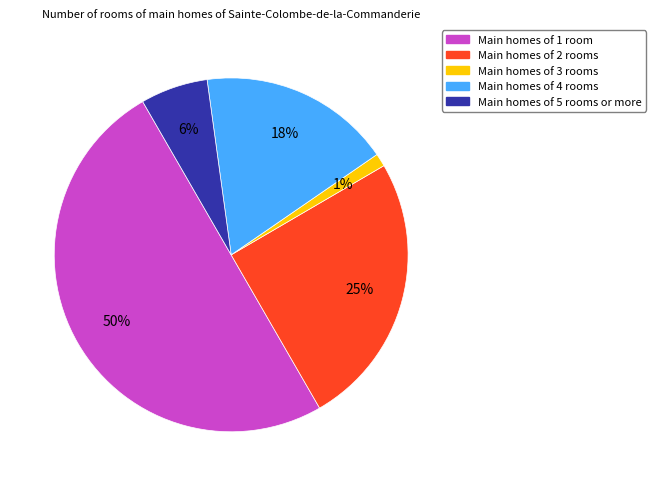

To the nearest percent, what is the difference between the largest and smallest slice percentages?

49%